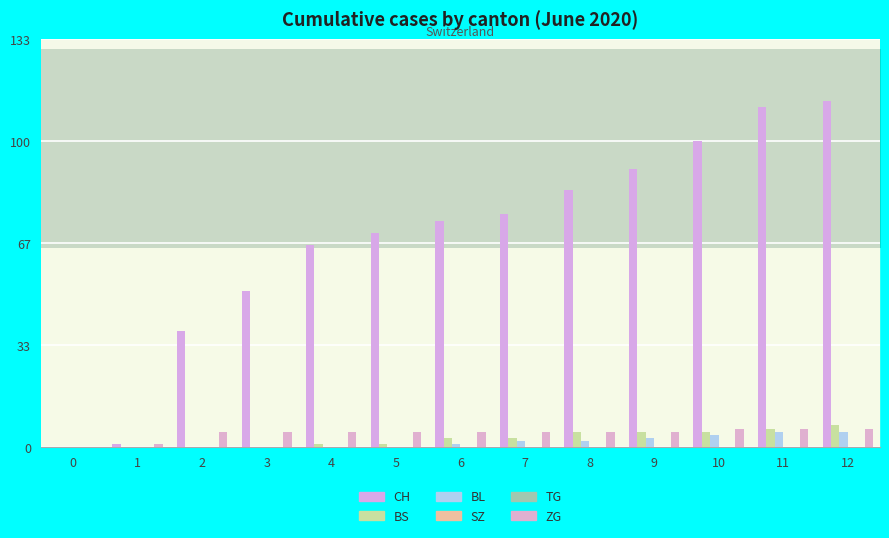

Reading right to left, extract all data points from this chart.

CH: 12=113	11=111	10=100	9=91	8=84	7=76	6=74	5=70	4=66	3=51	2=38	1=1	0=0
BS: 12=7	11=6	10=5	9=5	8=5	7=3	6=3	5=1	4=1	3=0	2=0	1=0	0=0
BL: 12=5	11=5	10=4	9=3	8=2	7=2	6=1	5=0	4=0	3=0	2=0	1=0	0=0
ZG: 12=6	11=6	10=6	9=5	8=5	7=5	6=5	5=5	4=5	3=5	2=5	1=1	0=0